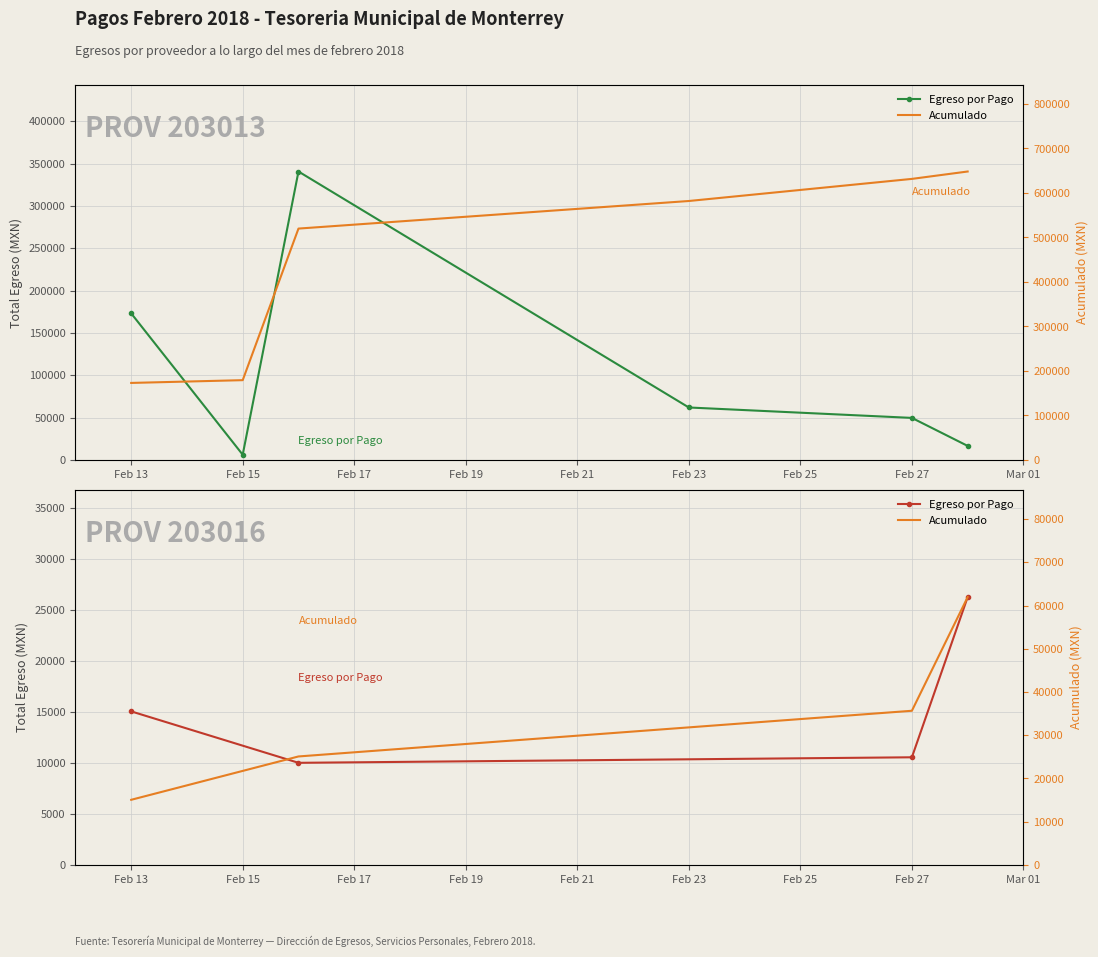

What are all the series names shown in the legend?

Egreso por Pago, Acumulado